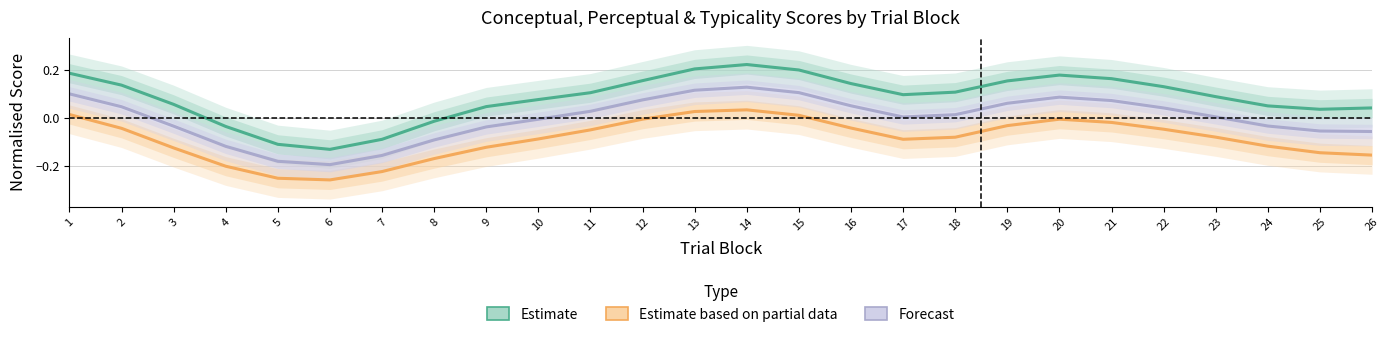

List the series in order of their overall mean, highest first.

Estimate (conceptual), Forecast (typicality), Estimate based on partial data (perceptual)